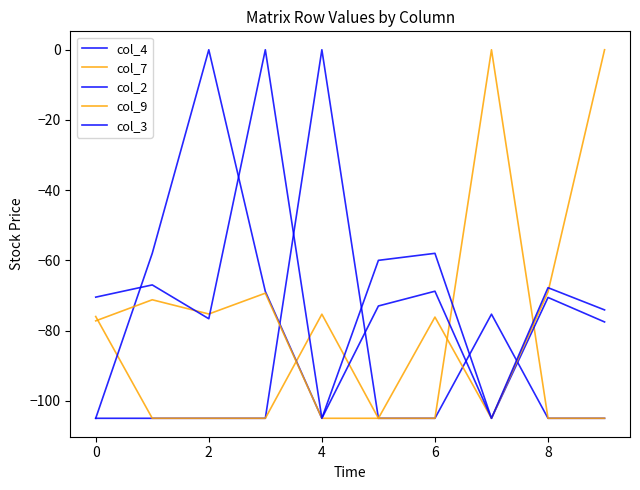

Does the chart have visible grid lines?

No